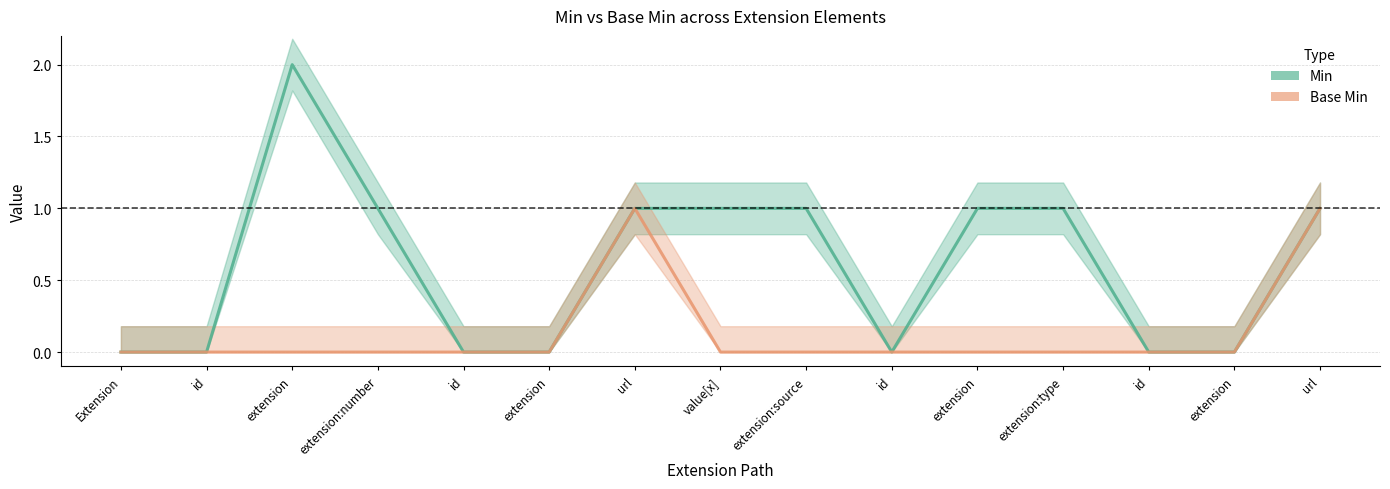

What are all the series names shown in the legend?

Min, Base Min